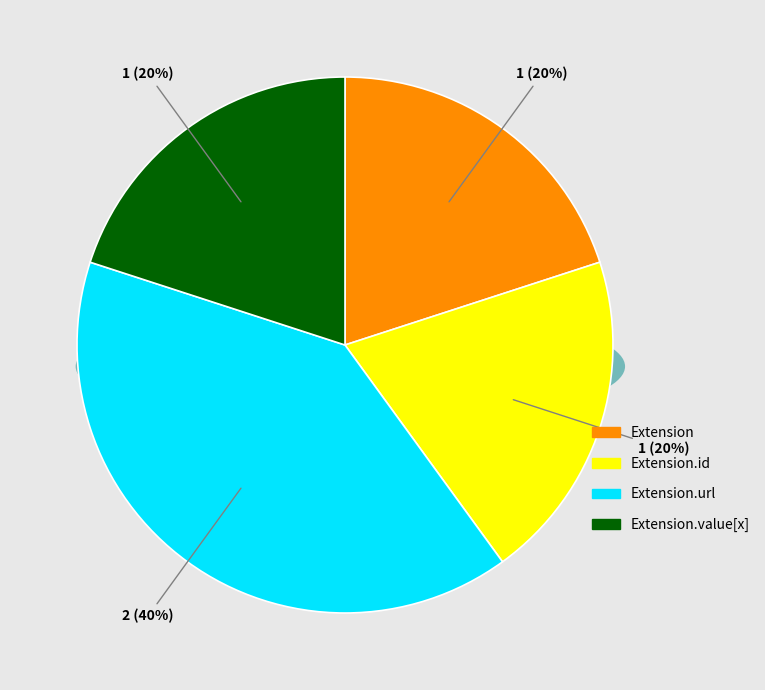

The Extension.id slice represents 65% of the pie. True or false?

False